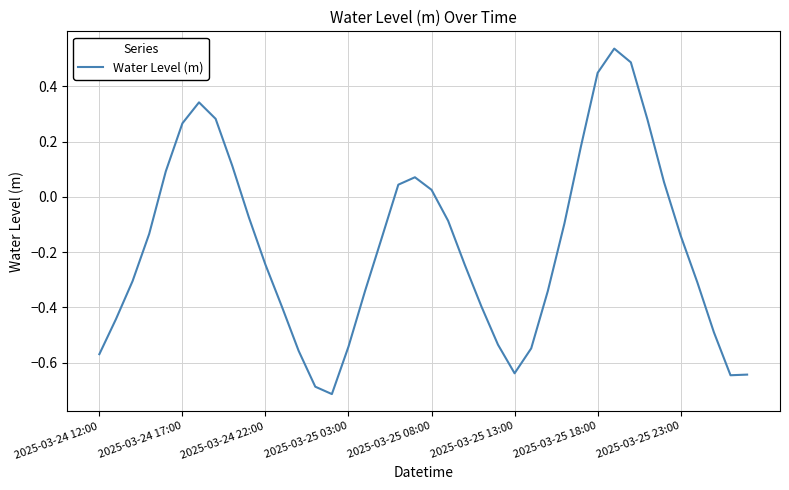

What is the difference between the maximum and minimum values?

1.2